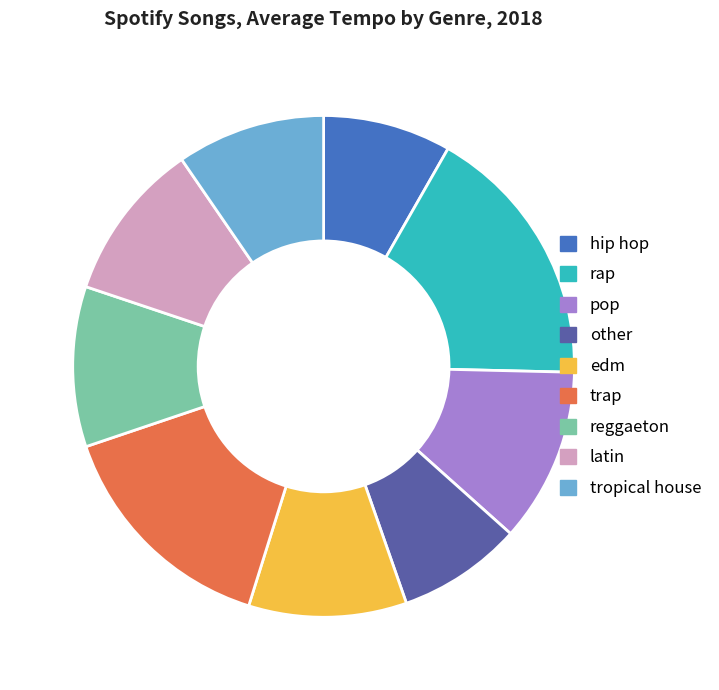

Combined, do reggaeton and trap account for over 50%?

No